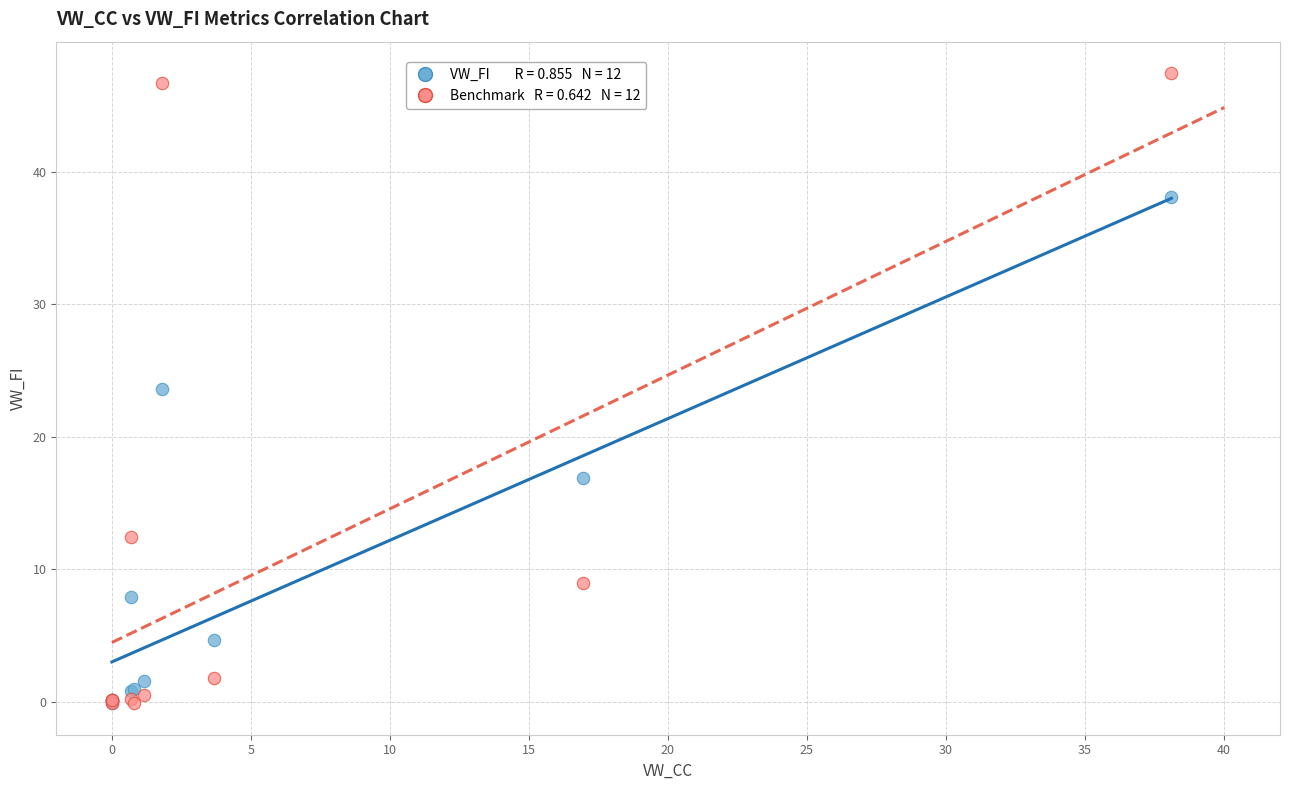

Across all series, what Y value is closest to 23?

23.6